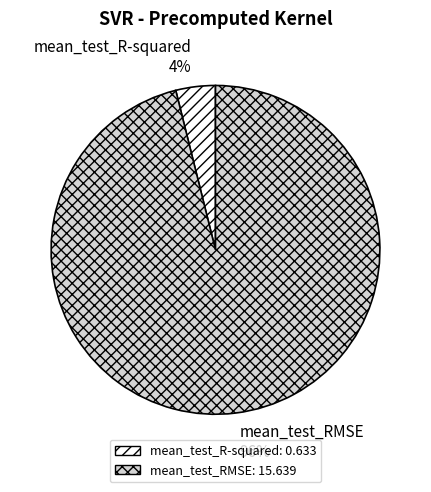

Is it true that mean_test_RMSE is 96% of the pie?

True